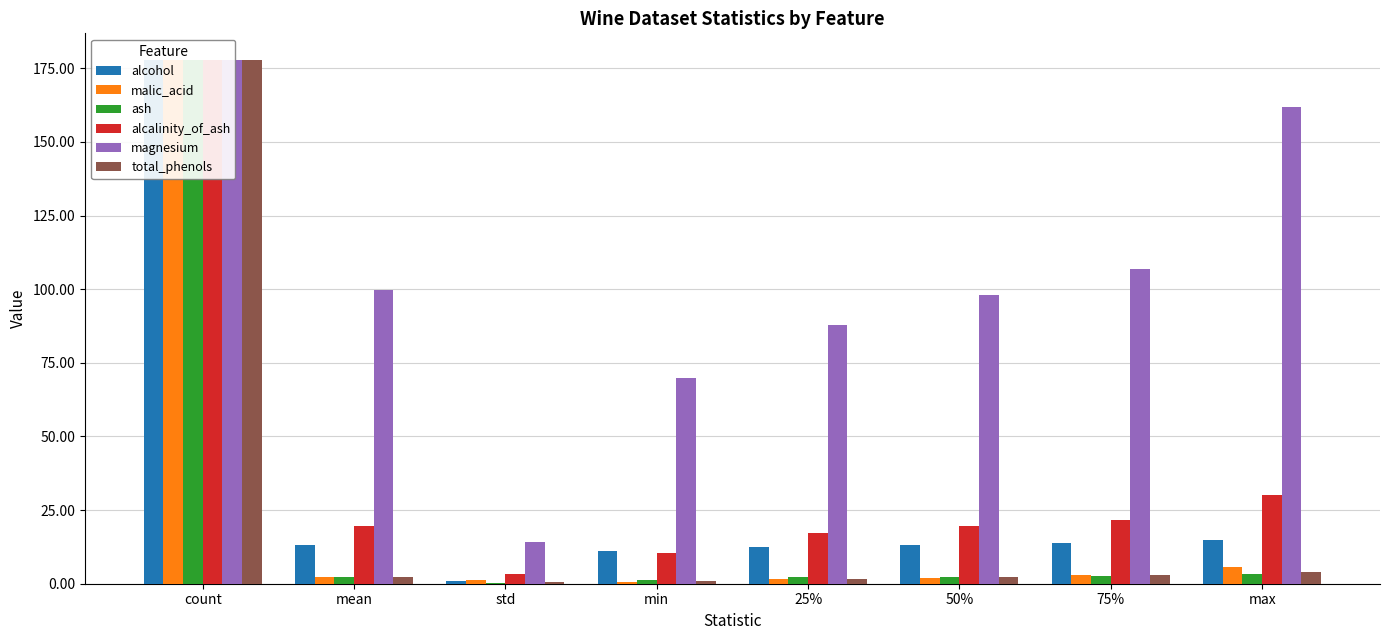

How many values in the alcohol series are below 13?

3